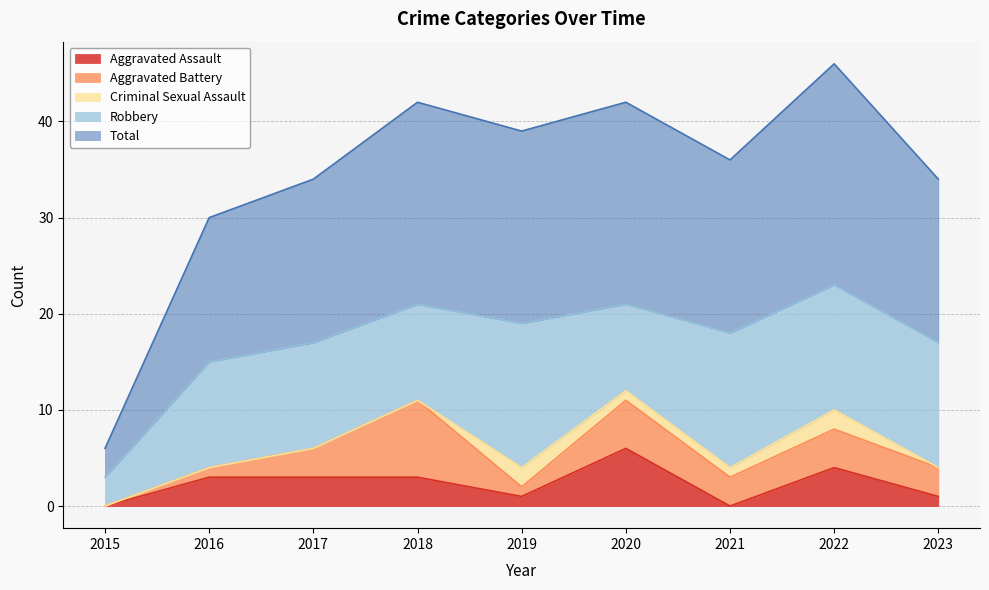

True or false: Total has a value of 17 at 2017.

True